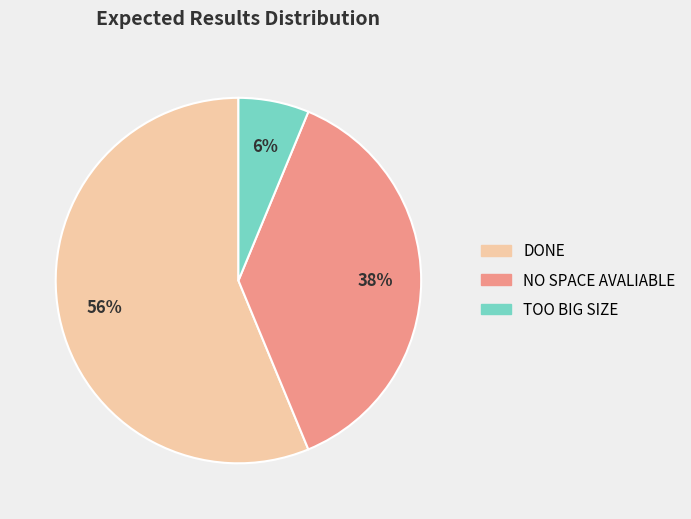

Count the number of slices in the pie.

3